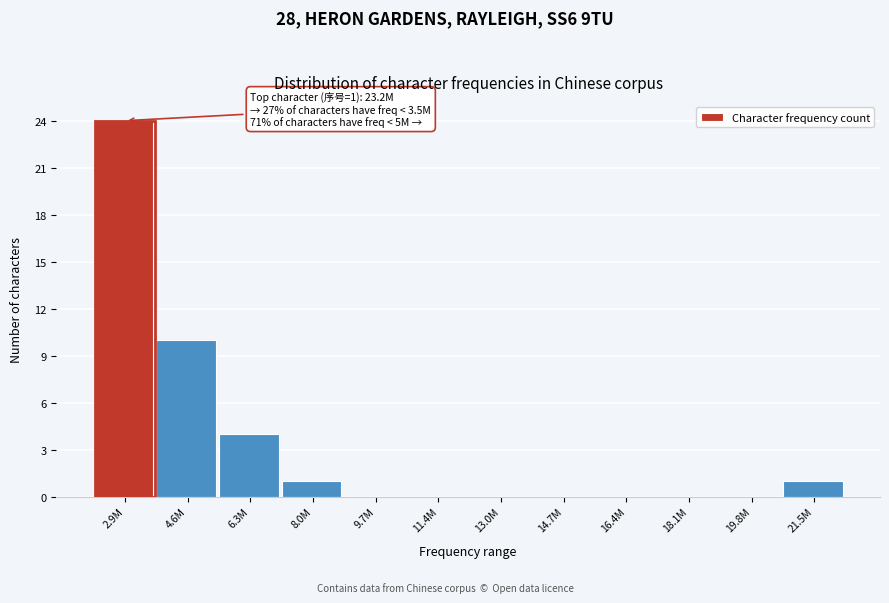

Reading left to right, transcribe all the data shown in this chart.

2.9M=24	4.6M=10	6.3M=4	8.0M=1	9.7M=0	11.4M=0	13.0M=0	14.7M=0	16.4M=0	18.1M=0	19.8M=0	21.5M=1